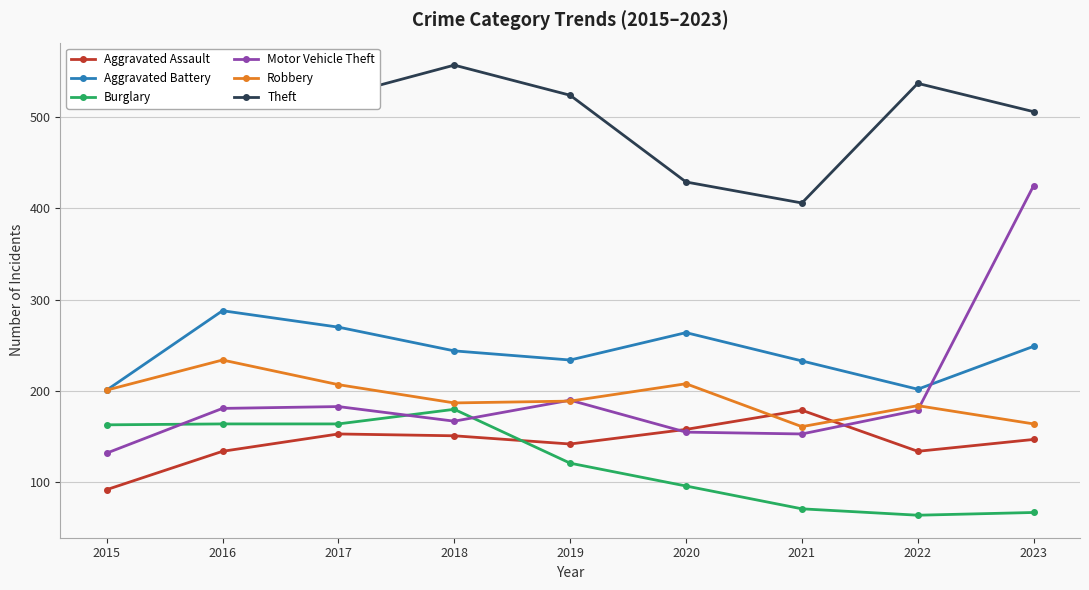

Which series ends up on top after the final intersection of Motor Vehicle Theft and Robbery?

Motor Vehicle Theft